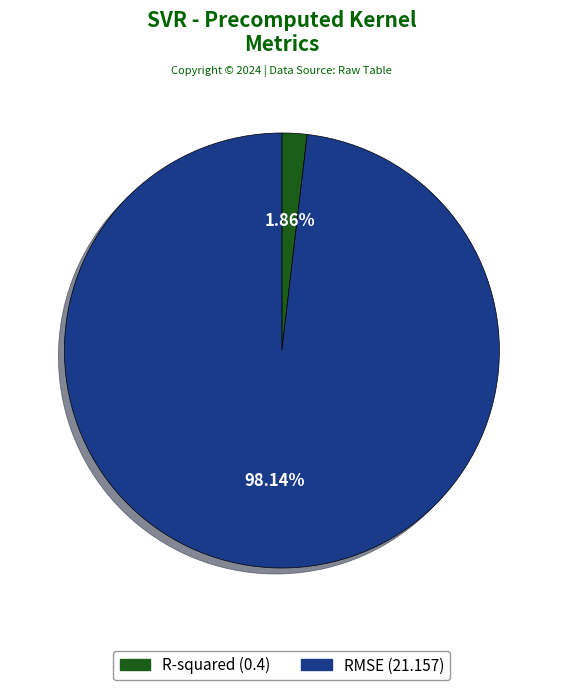

To the nearest percent, what is the average slice percentage?

50%